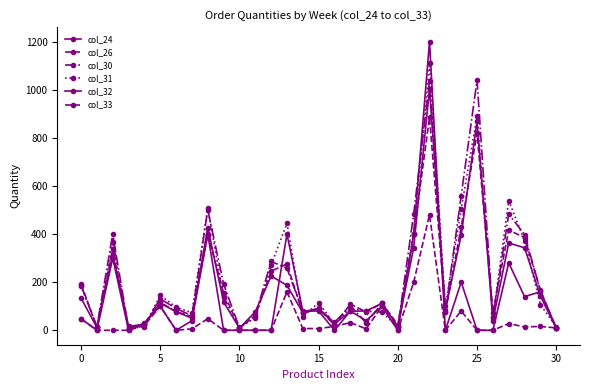

True or false: col_24 and col_30 intersect in this chart.

True